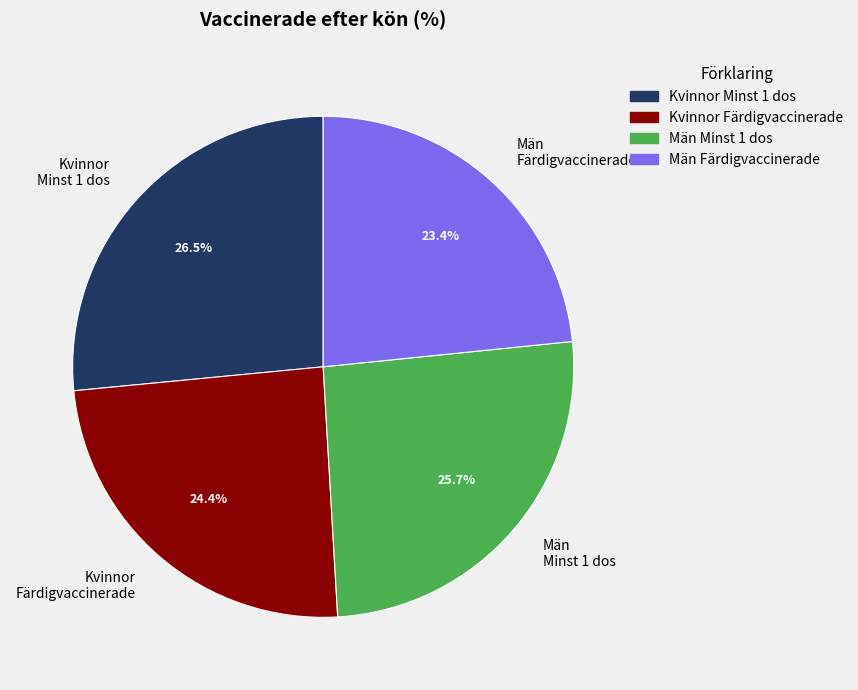

Does Män Minst 1 dos represent more than half of the total?

No